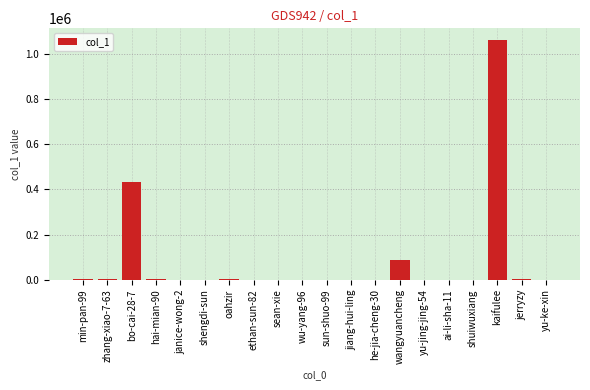

What is the sum of all values?

1596966